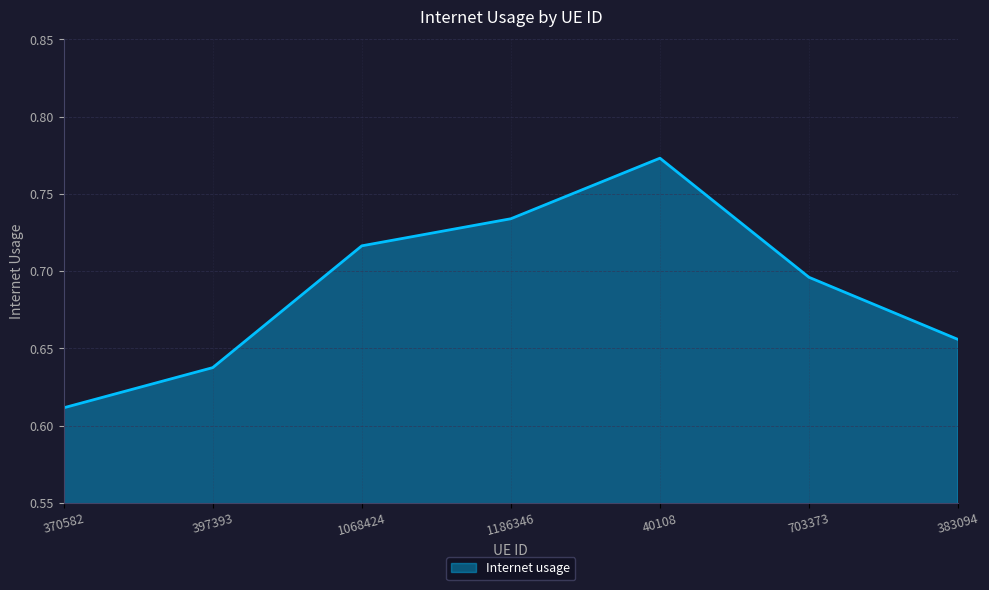

How many values are between 0 and 1?

7